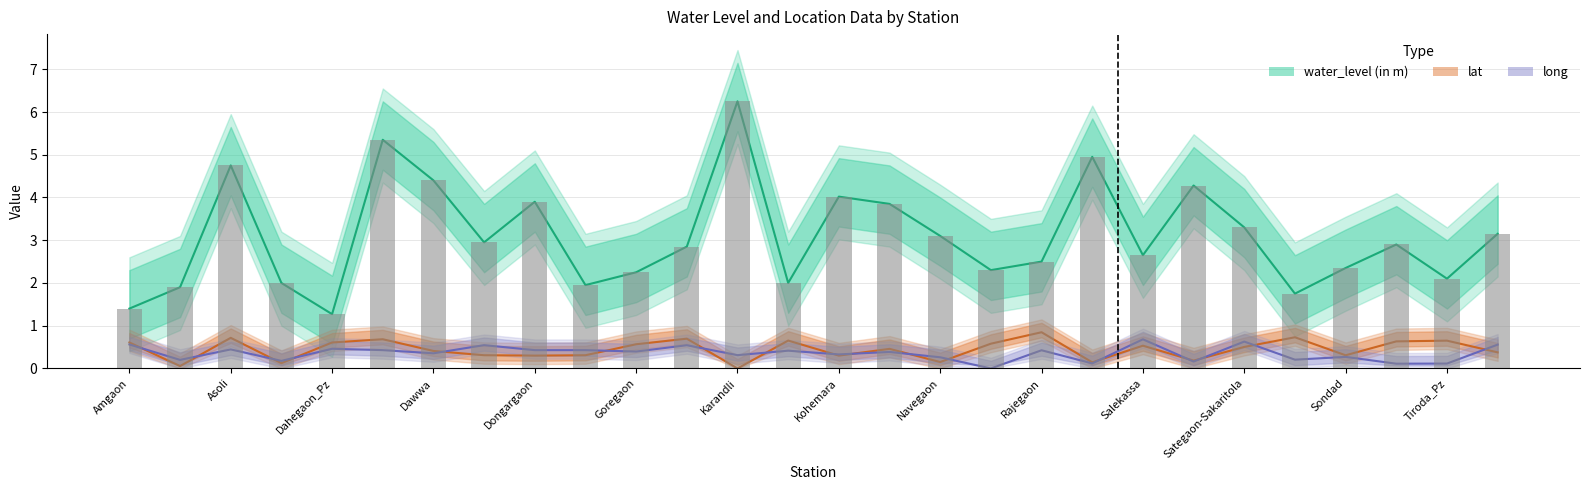

How many series are shown in this chart?

3